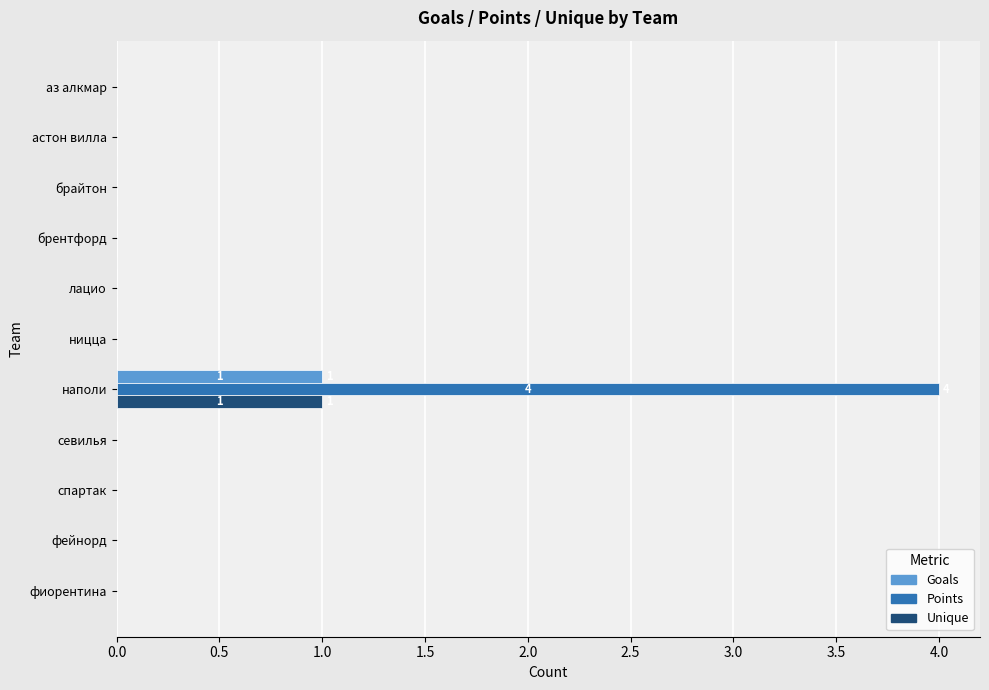

At which category is the sum across all series the highest?

наполи